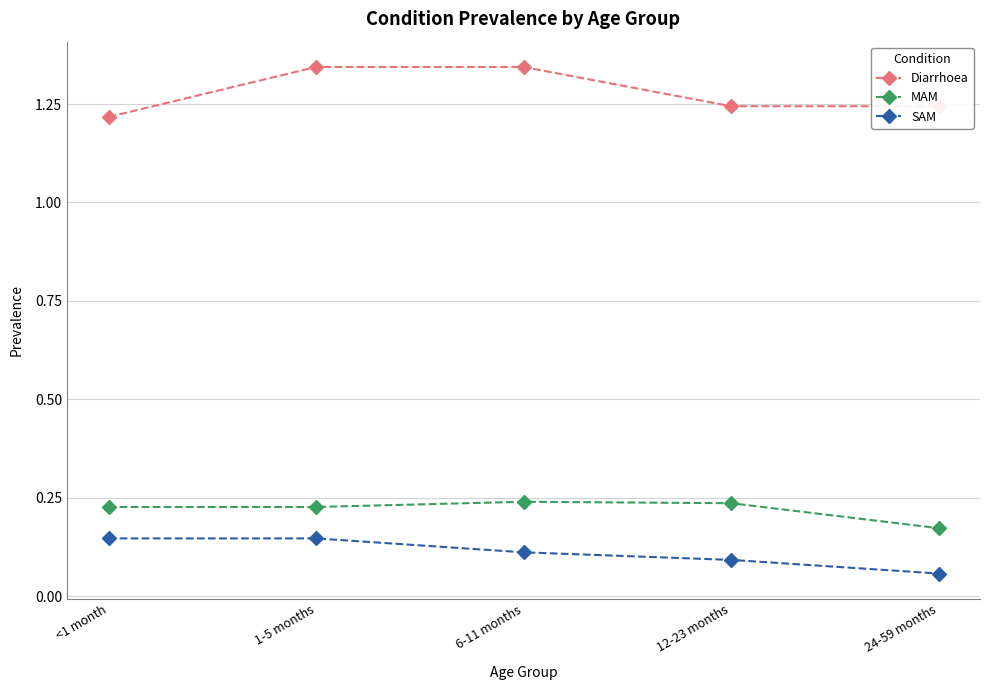

At which label is MAM closest to 0?

24-59 months